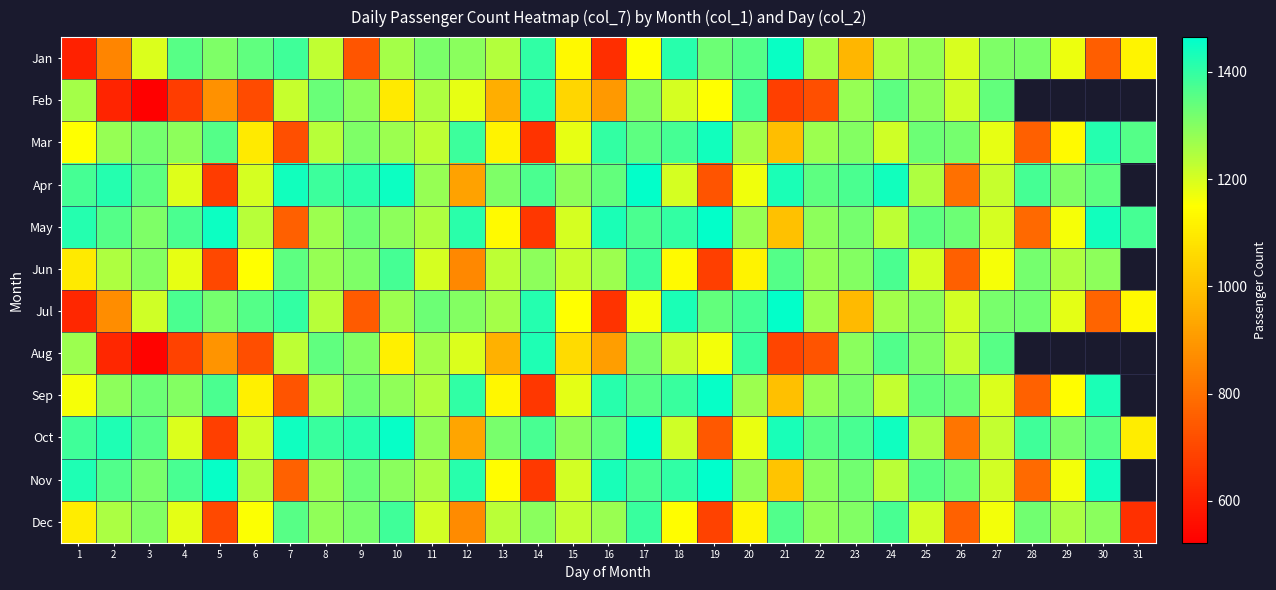

At which category is the sum across all series the highest?

17